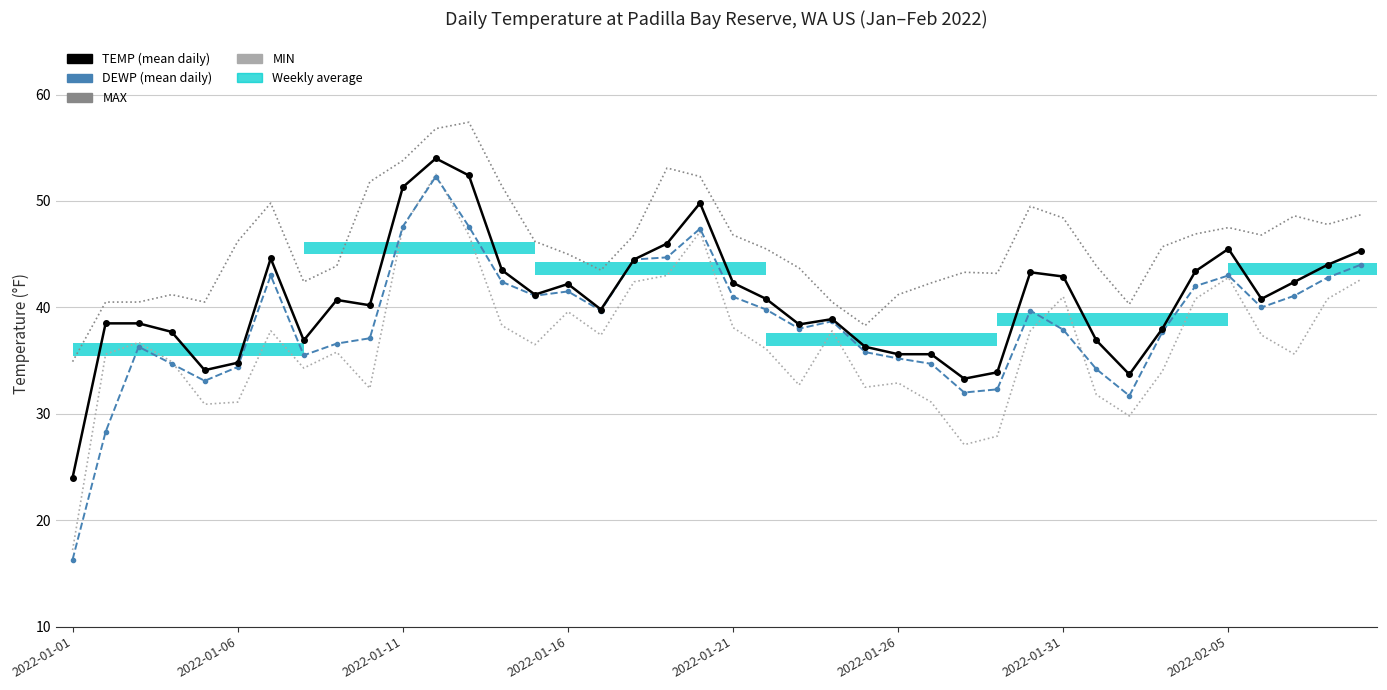

What is the difference between the second highest and second lowest values in the MAX series?

18.5